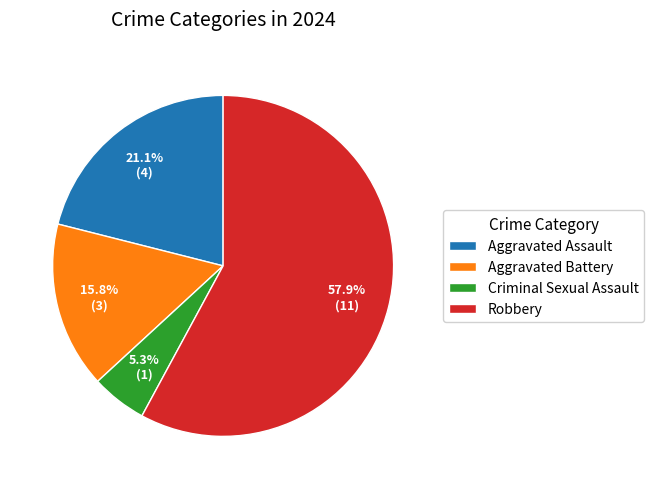

Is there any slice that represents more than half of the pie?

Yes